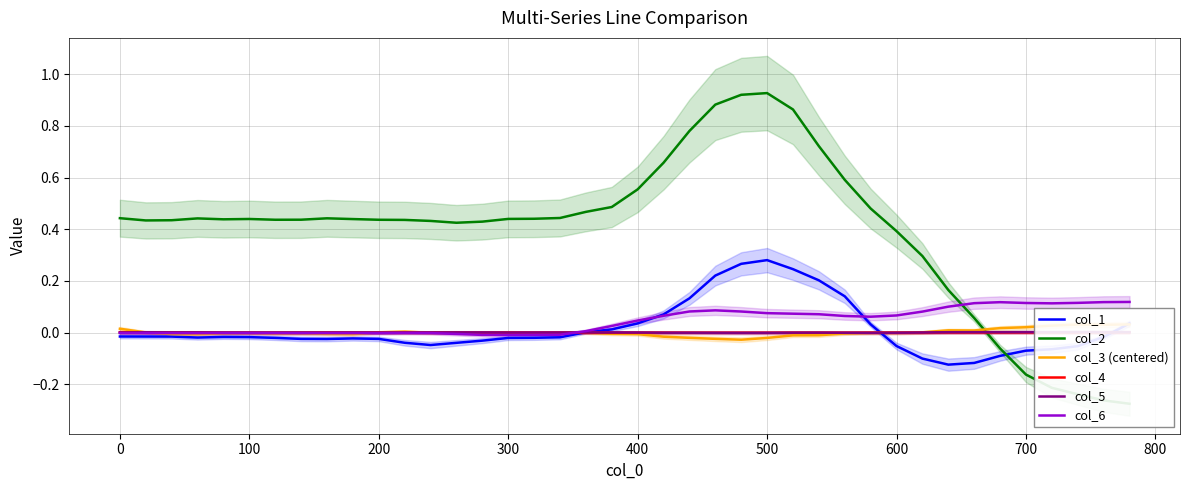

How many values in the col_4 series are below 0?

30